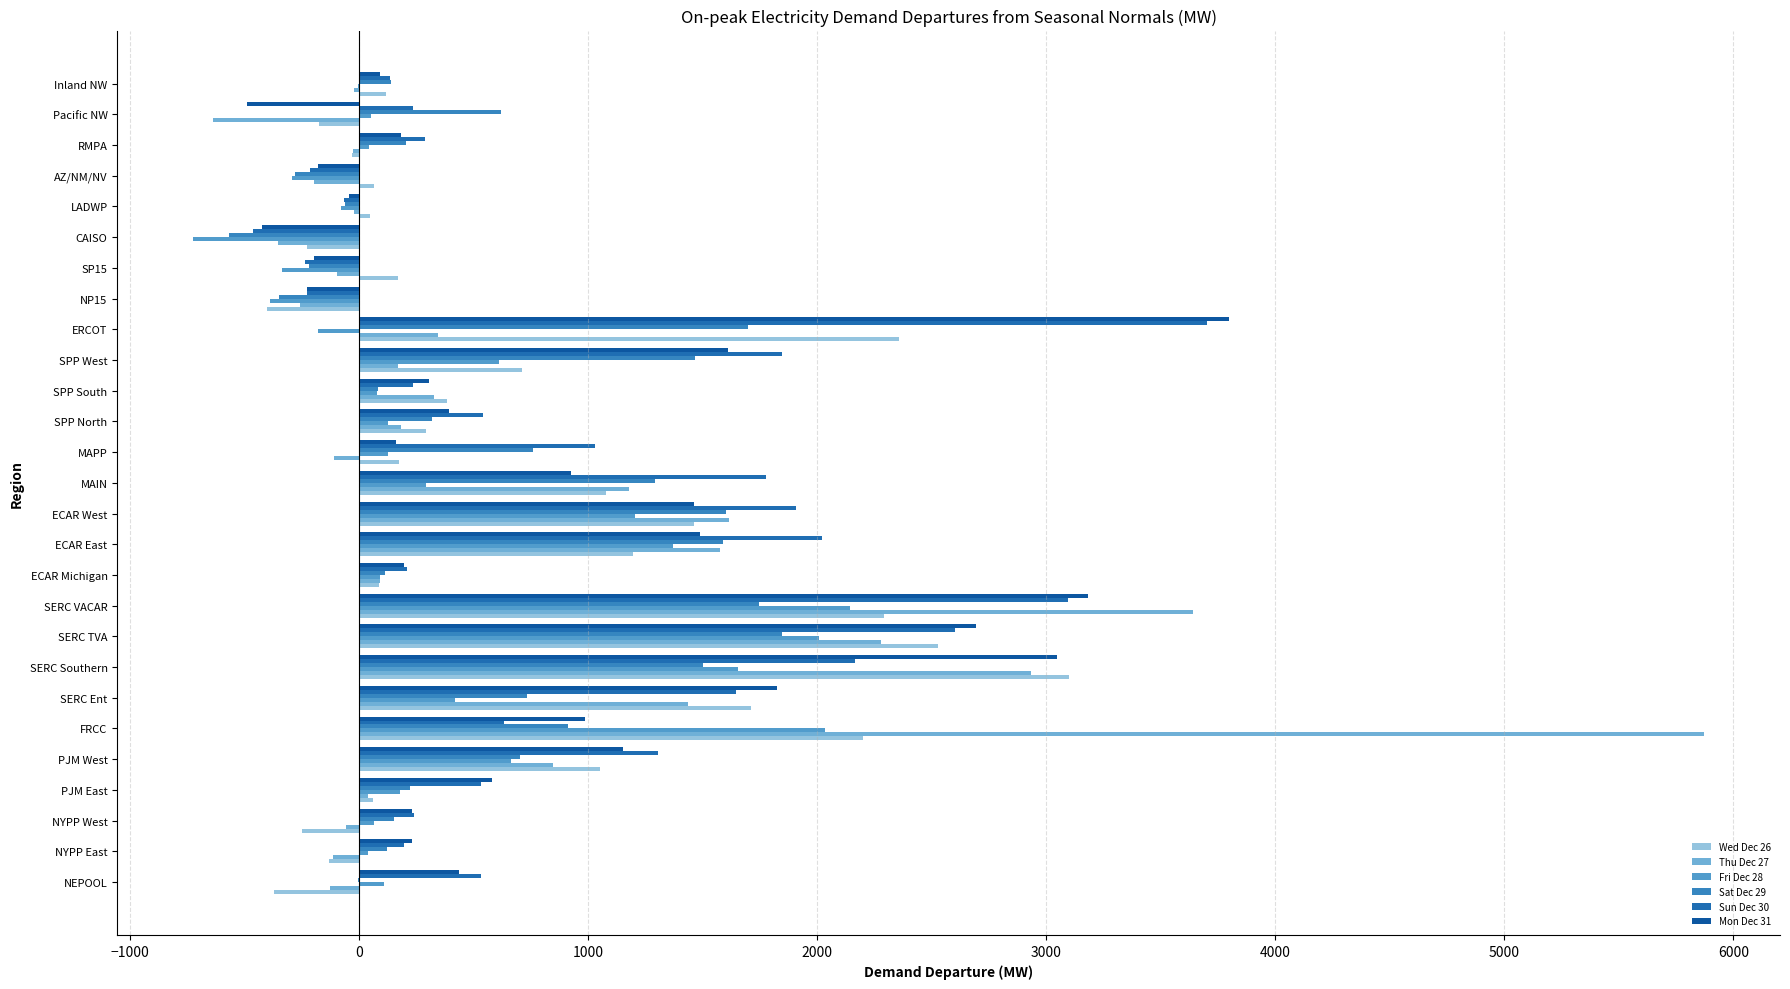

Reading right to left, what are all the values shown in this chart?

Wed Dec 26: 119.2	-172.6	-28.9	67.0	48.4	-228.6	171.0	-399.6	2355.6	713.2	382.5	293.6	174.3	1080.0	1461.9	1198.0	86.3	2293.4	2528.3	3099.3	1713.5	2198.9	1054.1	61.8	-248.0	-132.3	-372.5
Thu Dec 27: -20.8	-635.0	-24.5	-197.1	-22.8	-352.5	-93.8	-258.7	347.1	168.4	329.2	182.8	-108.2	1178.4	1614.1	1574.8	94.0	3640.4	2279.0	2935.0	1435.5	5873.5	846.9	37.6	-57.7	-115.2	-127.7
Fri Dec 28: -2.5	54.2	42.4	-292.5	-78.4	-725.1	-335.9	-389.2	-179.9	613.0	78.6	126.2	126.0	292.1	1206.8	1372.1	92.2	2142.5	2006.4	1656.5	419.9	2034.4	664.5	178.8	64.7	40.7	108.1
Sat Dec 29: 139.8	621.8	206.5	-280.9	-60.9	-565.9	-218.7	-347.2	1697.6	1465.8	81.0	317.9	760.0	1292.1	1602.9	1589.9	114.9	1747.1	1847.7	1501.8	732.2	914.2	704.6	223.5	153.5	122.6	-5.1
Sun Dec 30: 135.0	234.1	286.6	-212.6	-64.0	-463.0	-234.7	-228.3	3700.0	1847.5	236.2	542.7	1030.2	1778.7	1908.9	2019.4	211.1	3096.3	2602.6	2166.4	1647.3	631.6	1304.9	534.5	238.5	198.5	532.2
Mon Dec 31: 91.2	-489.6	185.3	-178.9	-43.6	-423.7	-195.5	-228.2	3798.3	1612.9	307.1	393.5	161.5	926.3	1461.9	1490.4	196.6	3180.7	2695.5	3047.8	1825.0	988.2	1152.2	580.4	230.4	233.0	436.9